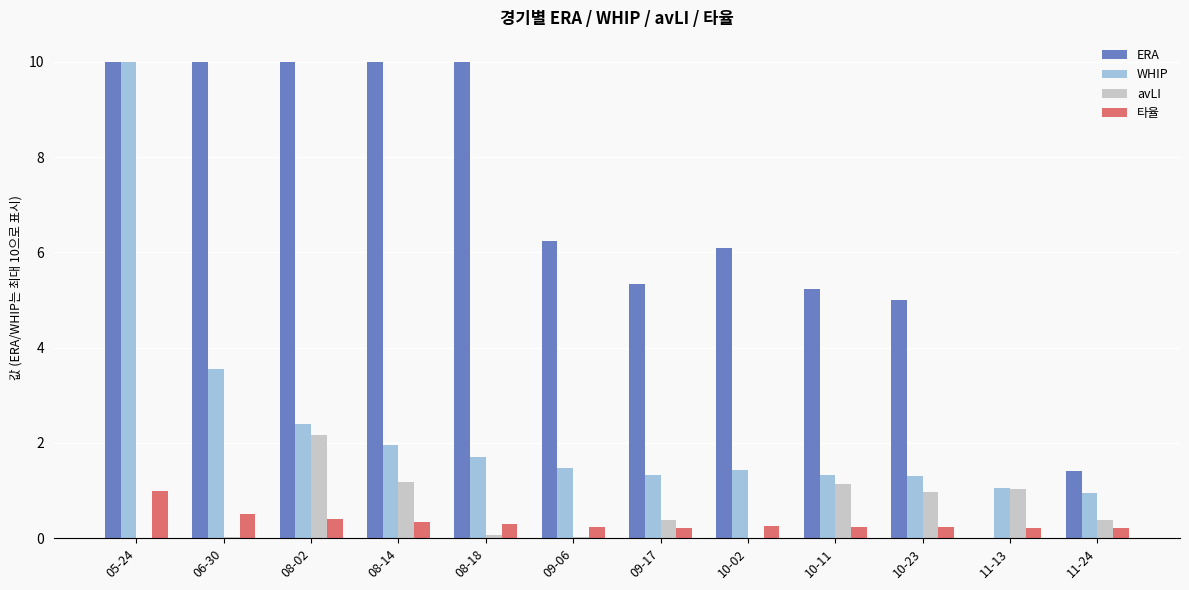

What is the total value across all series at 11-13?

2.3